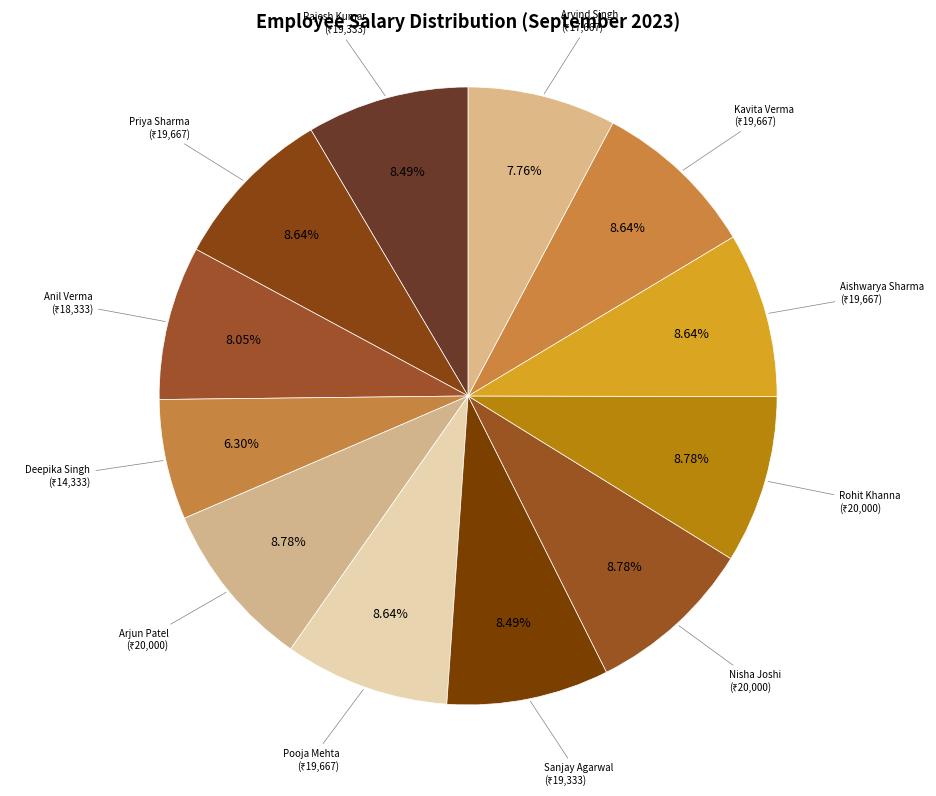

Is there any slice that represents more than half of the pie?

No